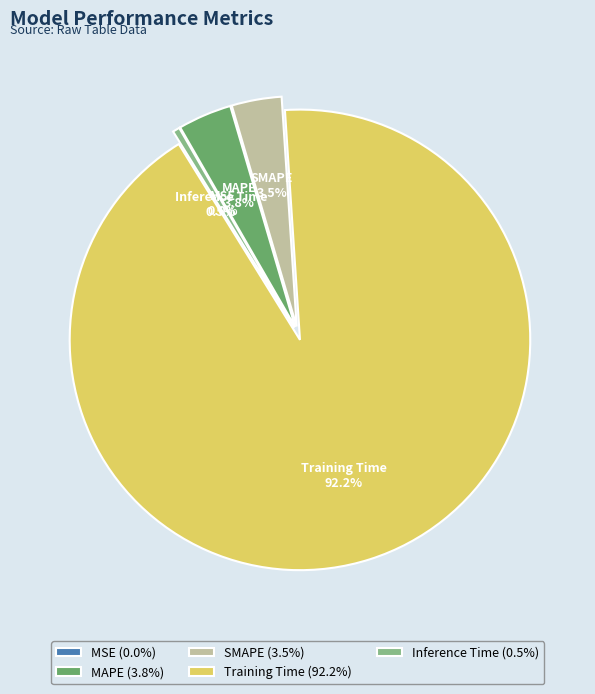

What is the largest slice in the pie chart?

Training Time